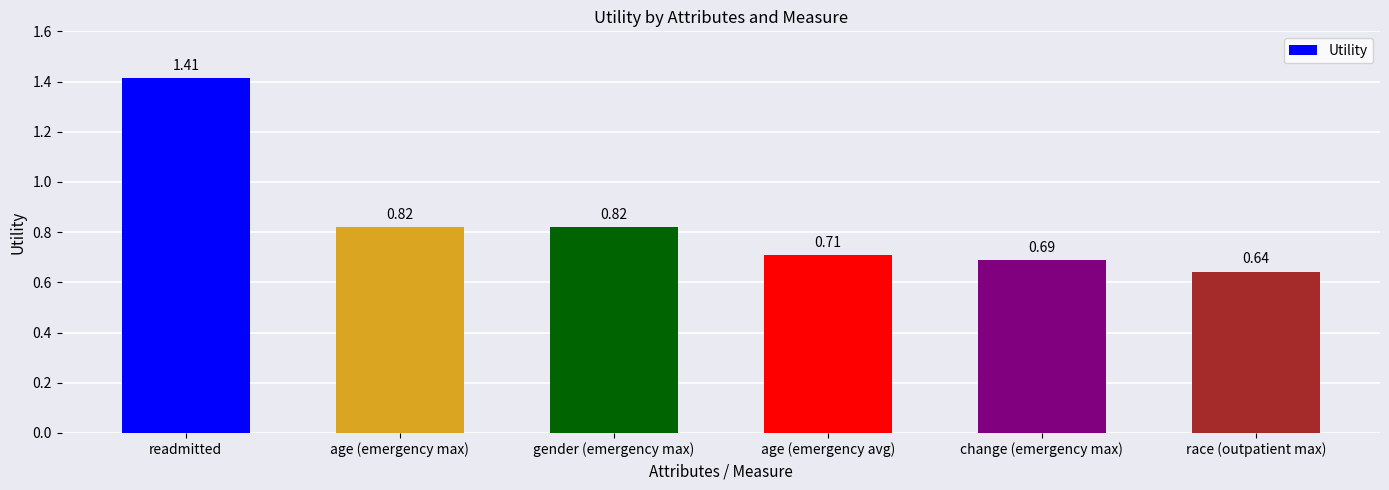

What is the label of the 5th bar from the left?

change (emergency max)